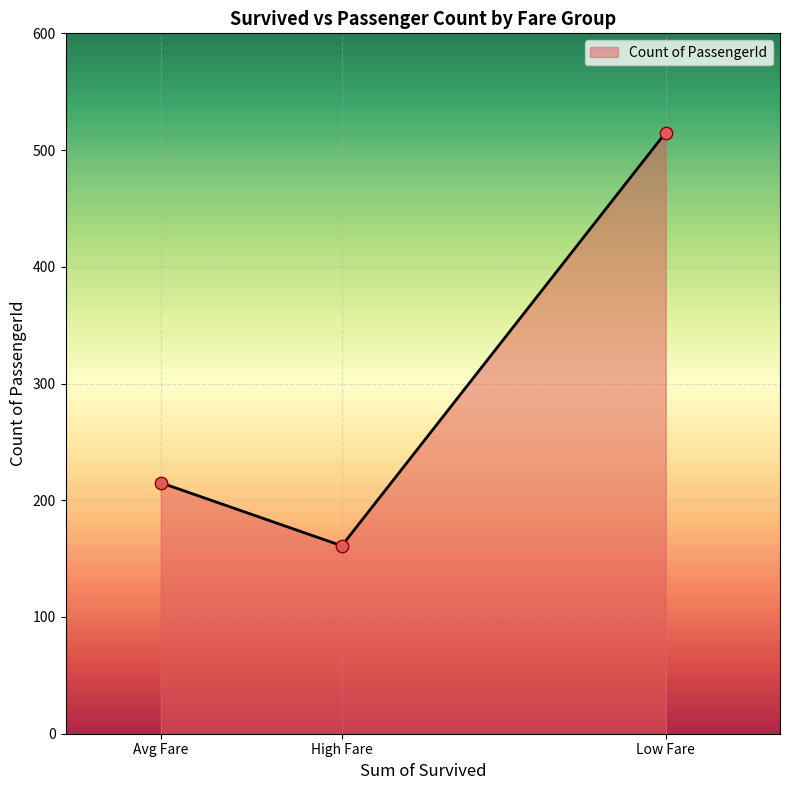

Between Avg Fare and High Fare, which is larger?

Avg Fare